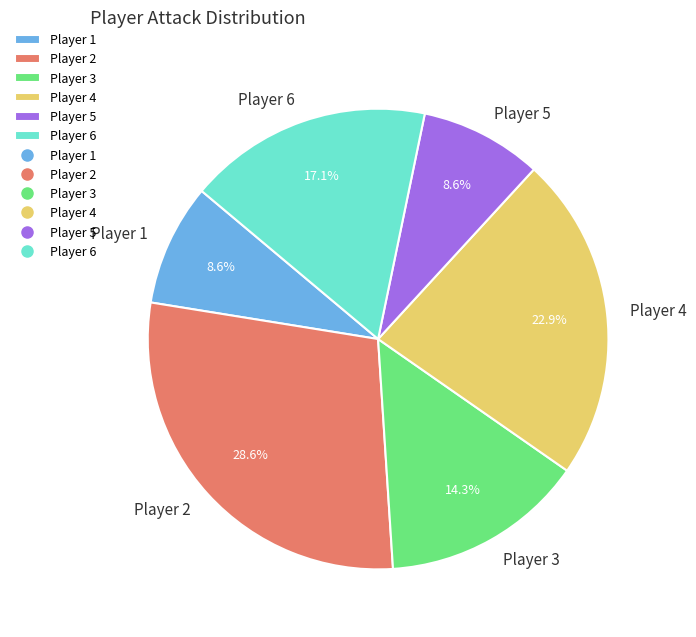

To the nearest percent, what is the difference between the Player 6 and Player 2 slice percentages?

11%